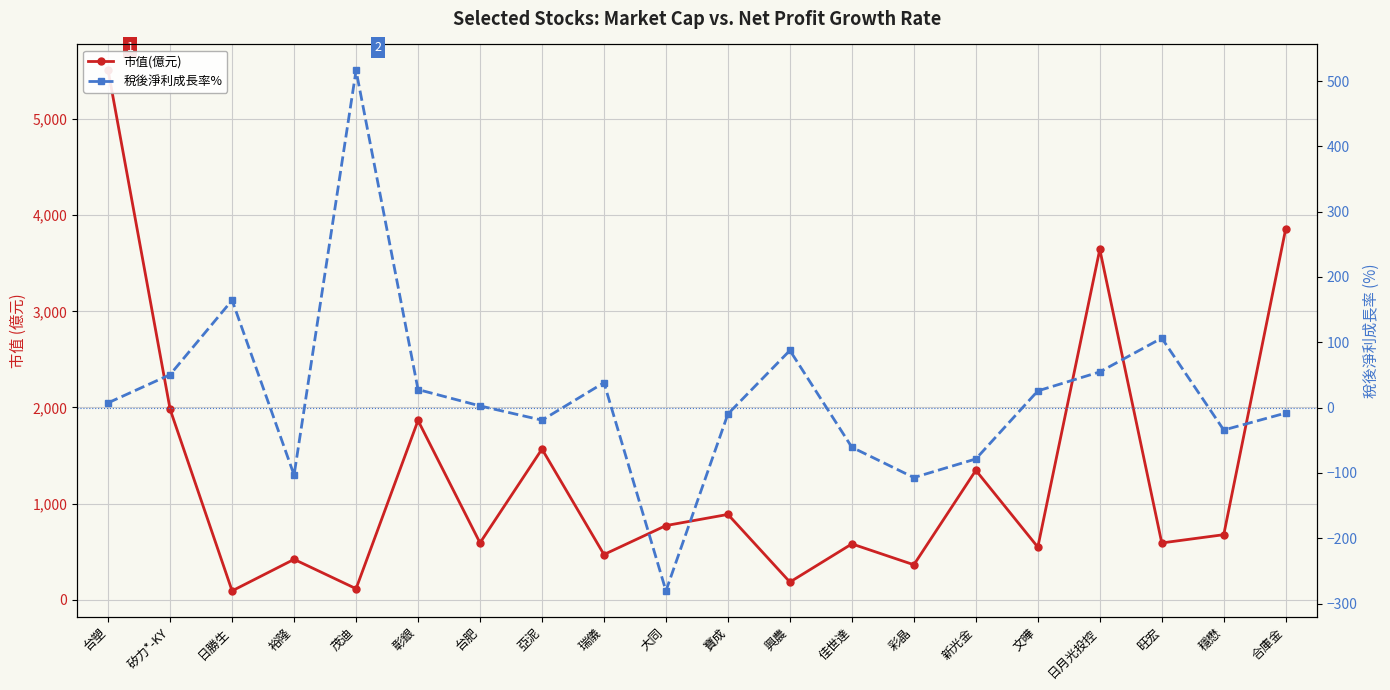

Between 旺宏 and 佳世達, which is larger?

旺宏